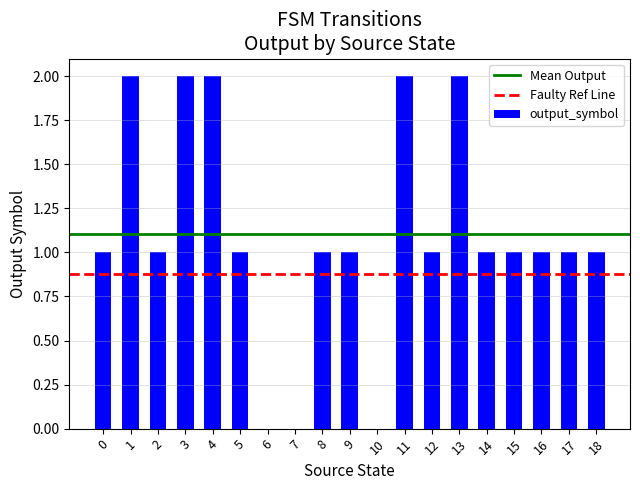

The value at 8 is 1. True or false?

True